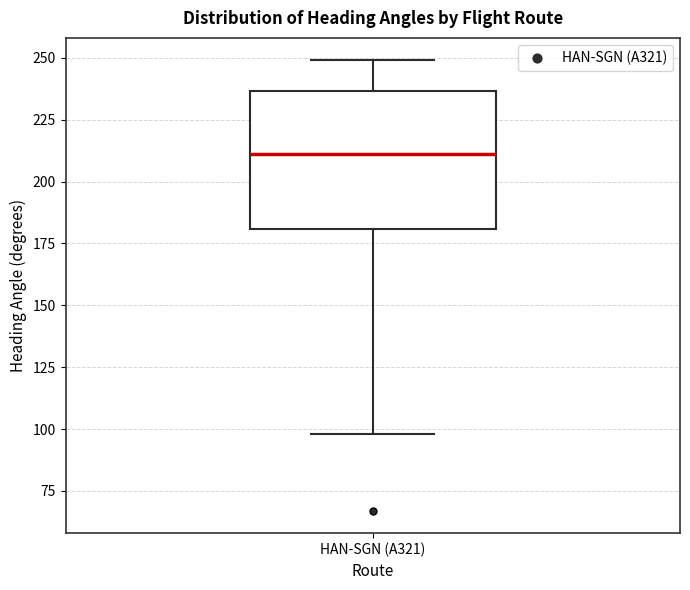

Transcribe this box plot: give where the median line is, the range the box spans, and where the two whiskers end, as read against the y-axis. The values are not printed on the chart, so give them approximately, as read against the axis.

median 210, box 180 to 235, whiskers 100 to 250